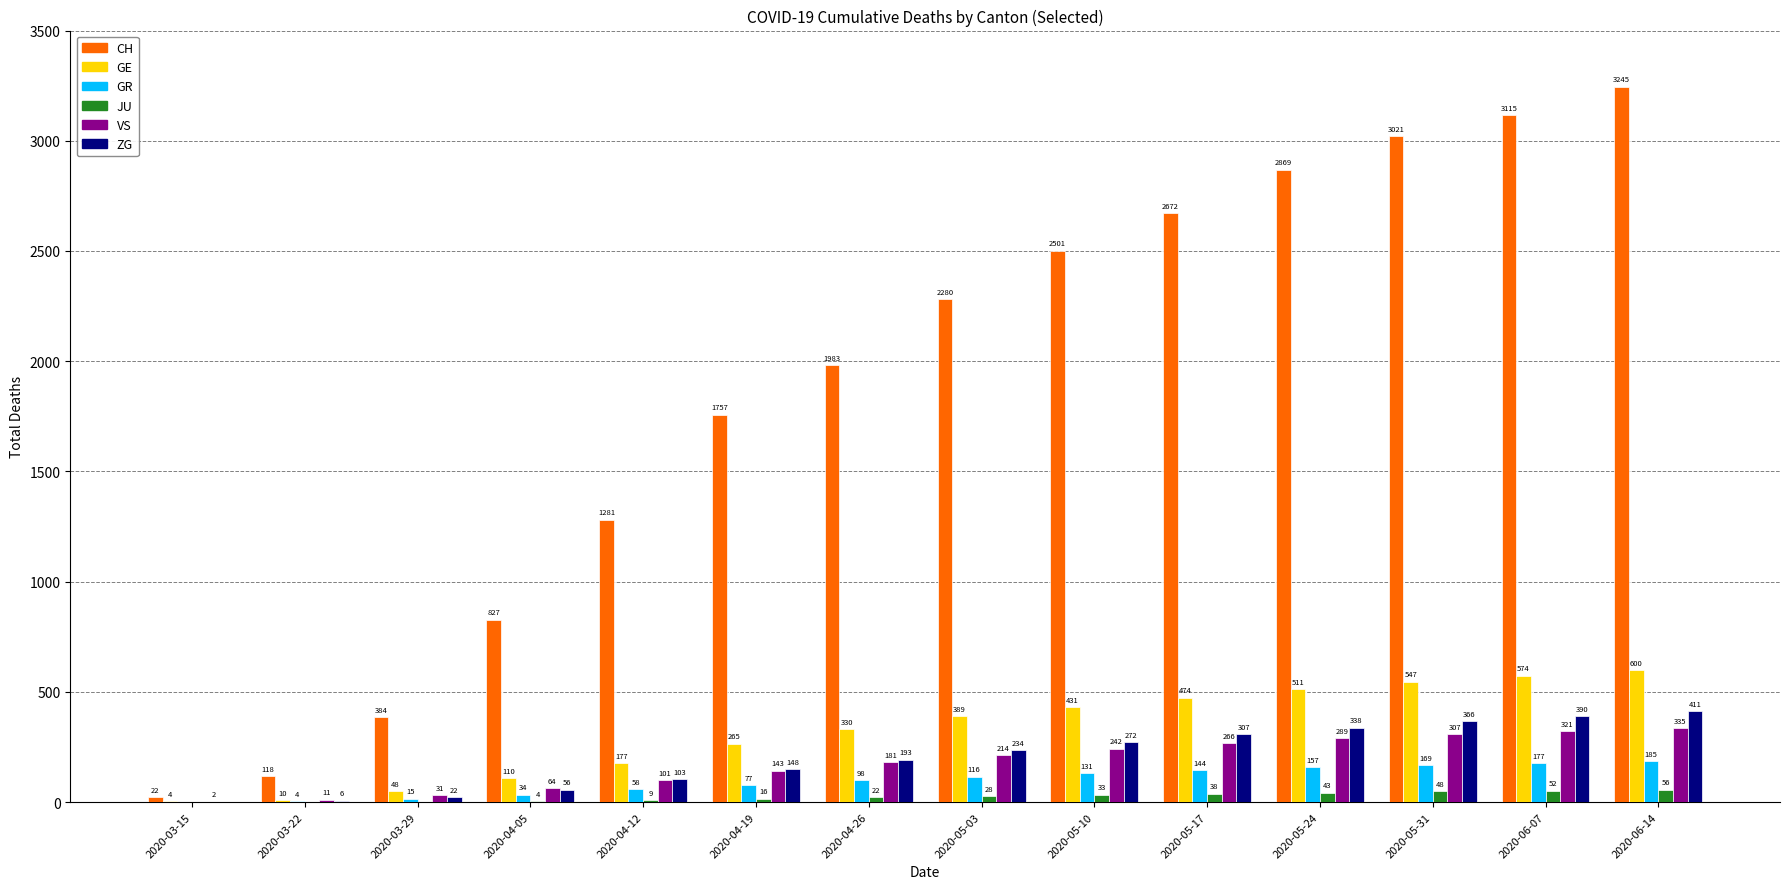

Is the value of JU at 2020-06-14 greater than the value of VS at 2020-06-07?

No